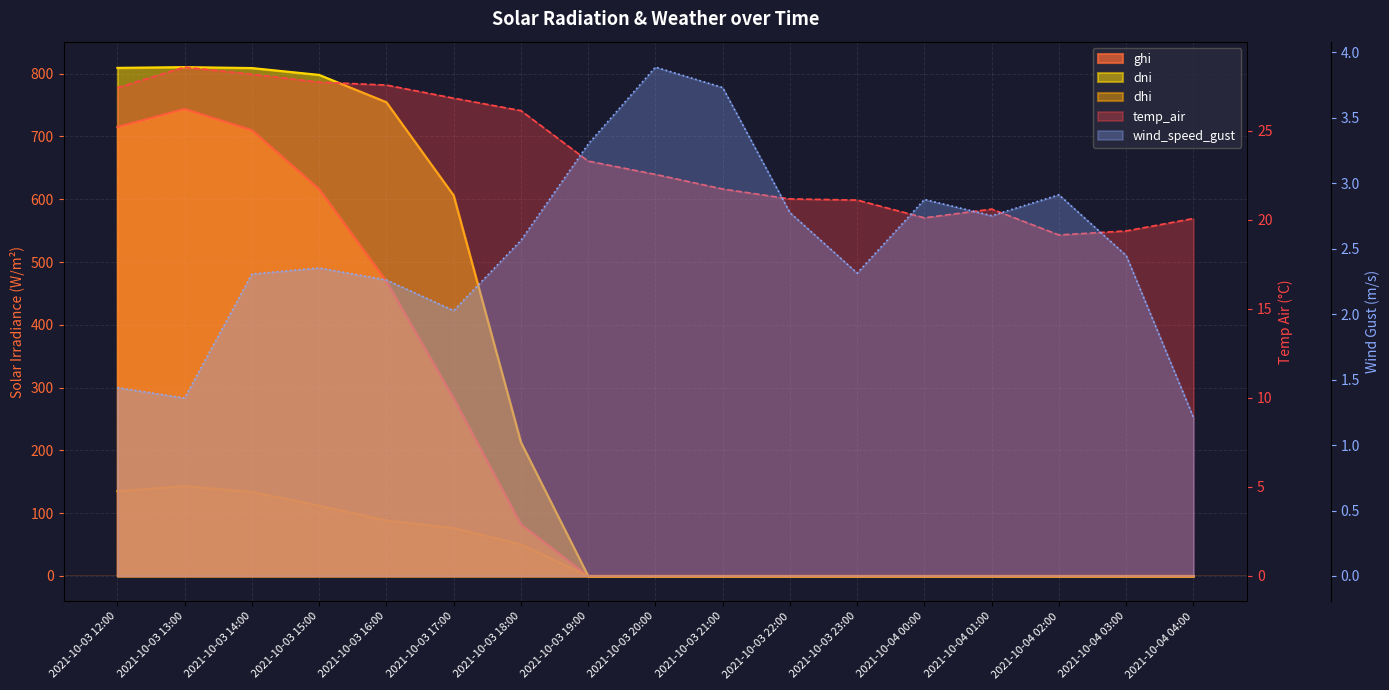

List the labels in order of wind_speed_gust value, smallest first.

2021-10-04 04:00, 2021-10-03 13:00, 2021-10-03 12:00, 2021-10-03 17:00, 2021-10-03 16:00, 2021-10-03 14:00, 2021-10-03 23:00, 2021-10-03 15:00, 2021-10-04 03:00, 2021-10-03 18:00, 2021-10-04 01:00, 2021-10-03 22:00, 2021-10-04 00:00, 2021-10-04 02:00, 2021-10-03 19:00, 2021-10-03 21:00, 2021-10-03 20:00